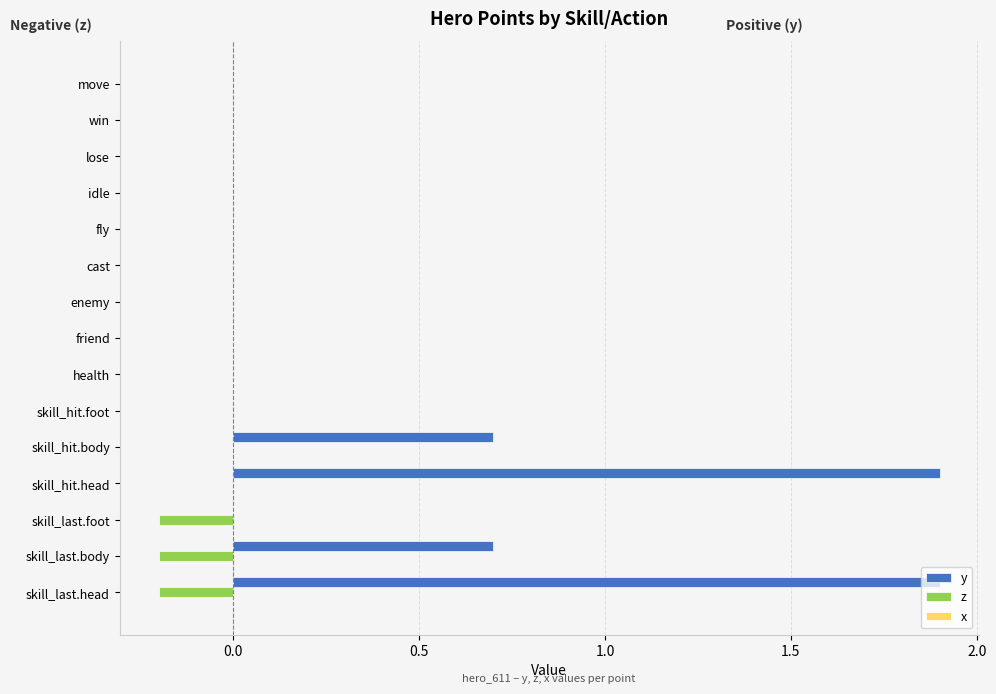

Which series has the largest total across all categories?

y